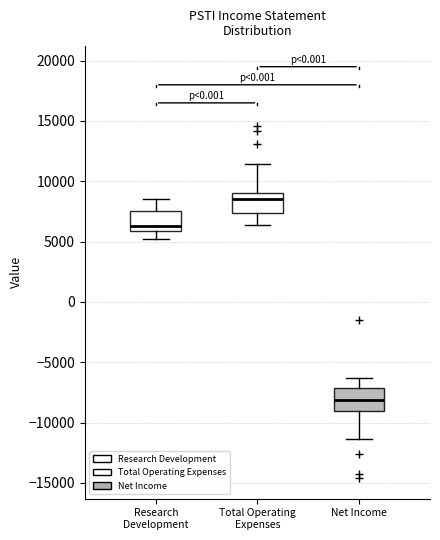

Reading left to right, transcribe this box plot: for each box, give where its median line is, the range the box spans, and where its two whiskers end, as read against the y-axis. The values are not printed on the chart, so give them approximately, as read against the axis.

Research Development: median 6500, box 6000 to 7500, whiskers 5000 to 8500
Total Operating Expenses: median 8500, box 7500 to 9000, whiskers 6500 to 11500
Net Income: median -8000, box -9000 to -7000, whiskers -11500 to -6500